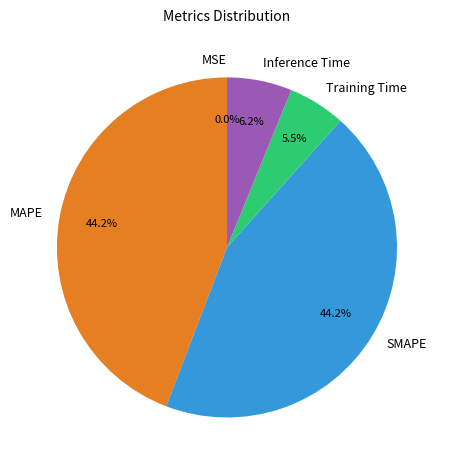

What portion of the pie excludes MAPE?

55.8%